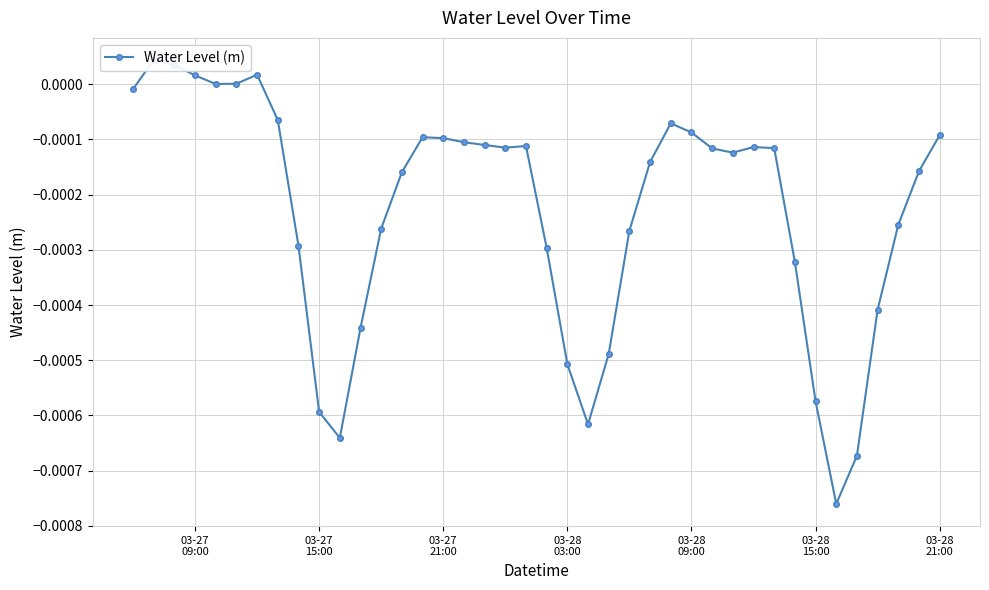

How many negative values are there?

34